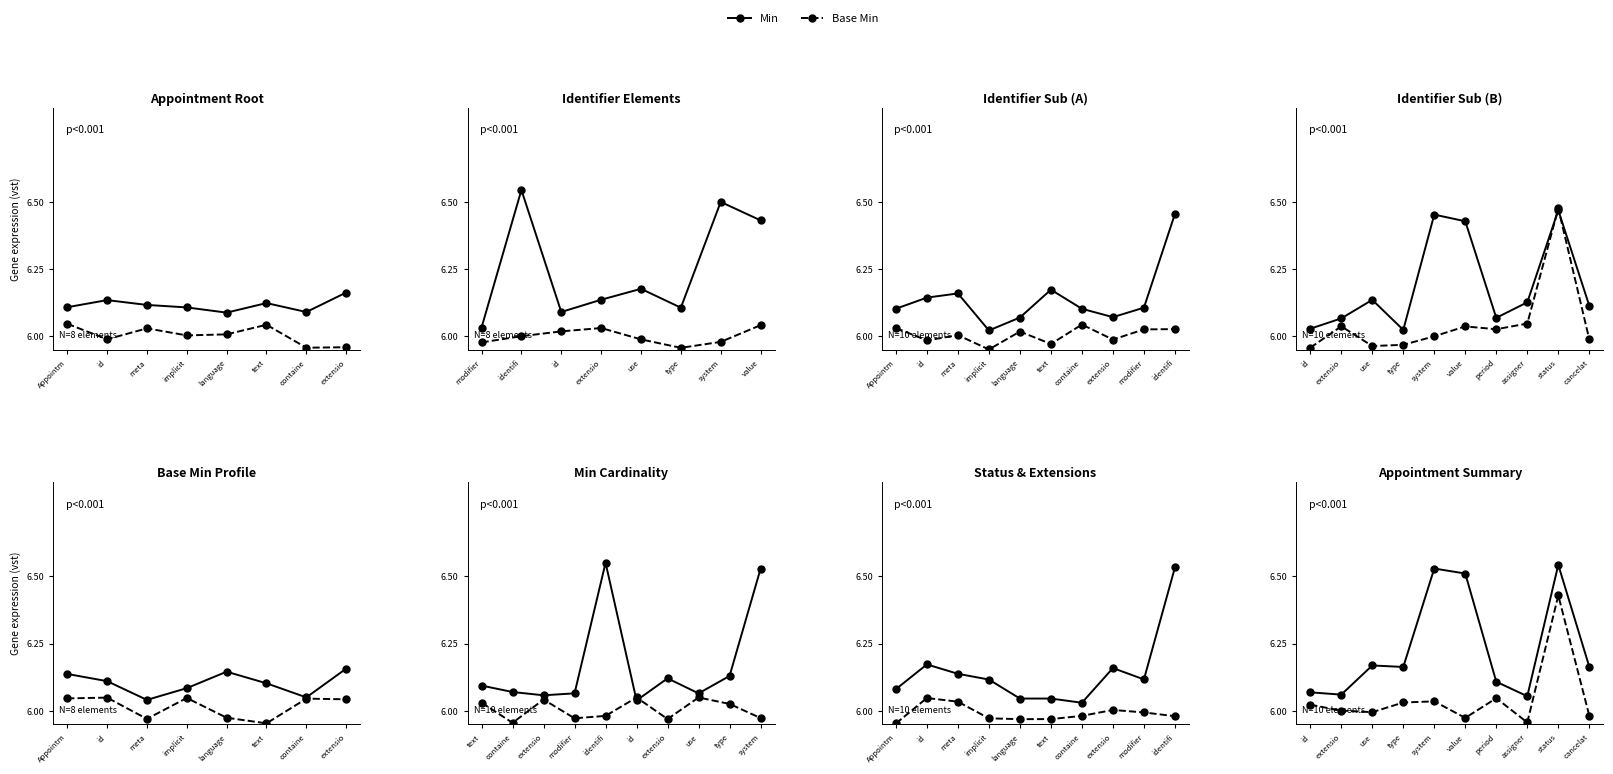

Between implicit and language, which is larger?

language